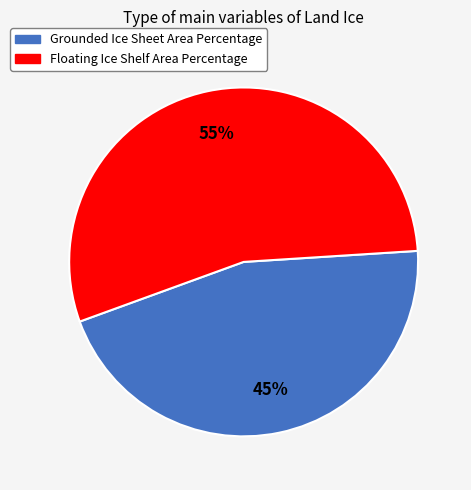

Which category has the biggest portion of the pie?

Floating Ice Shelf Area Percentage